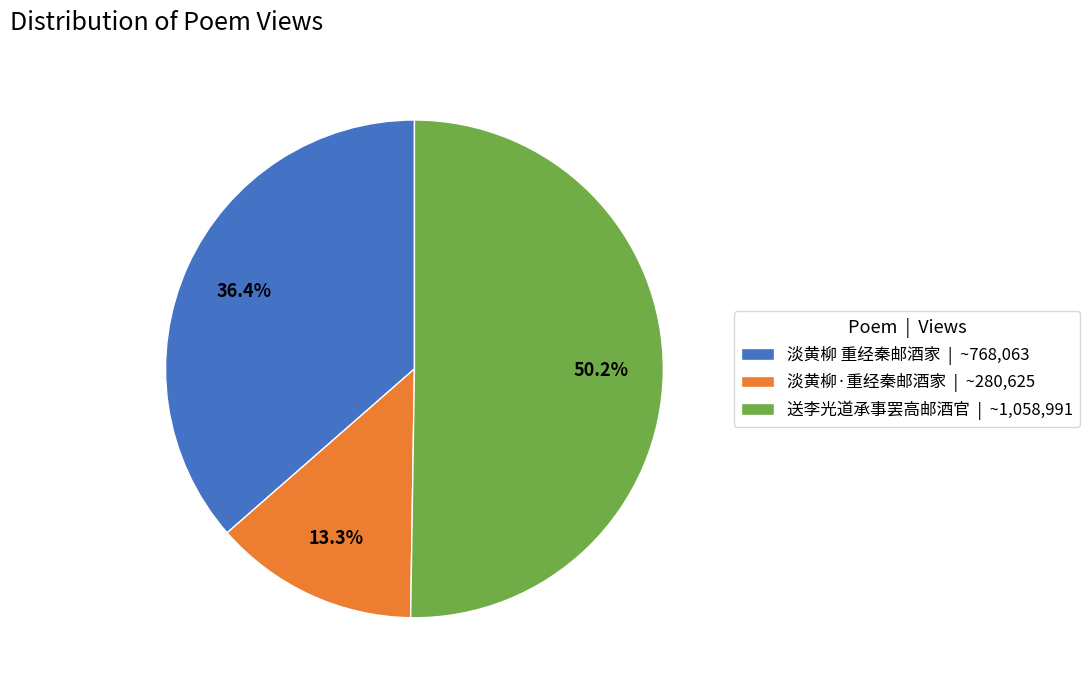

Is it true that 送李光道承事罢高邮酒官 is 45% of the pie?

False